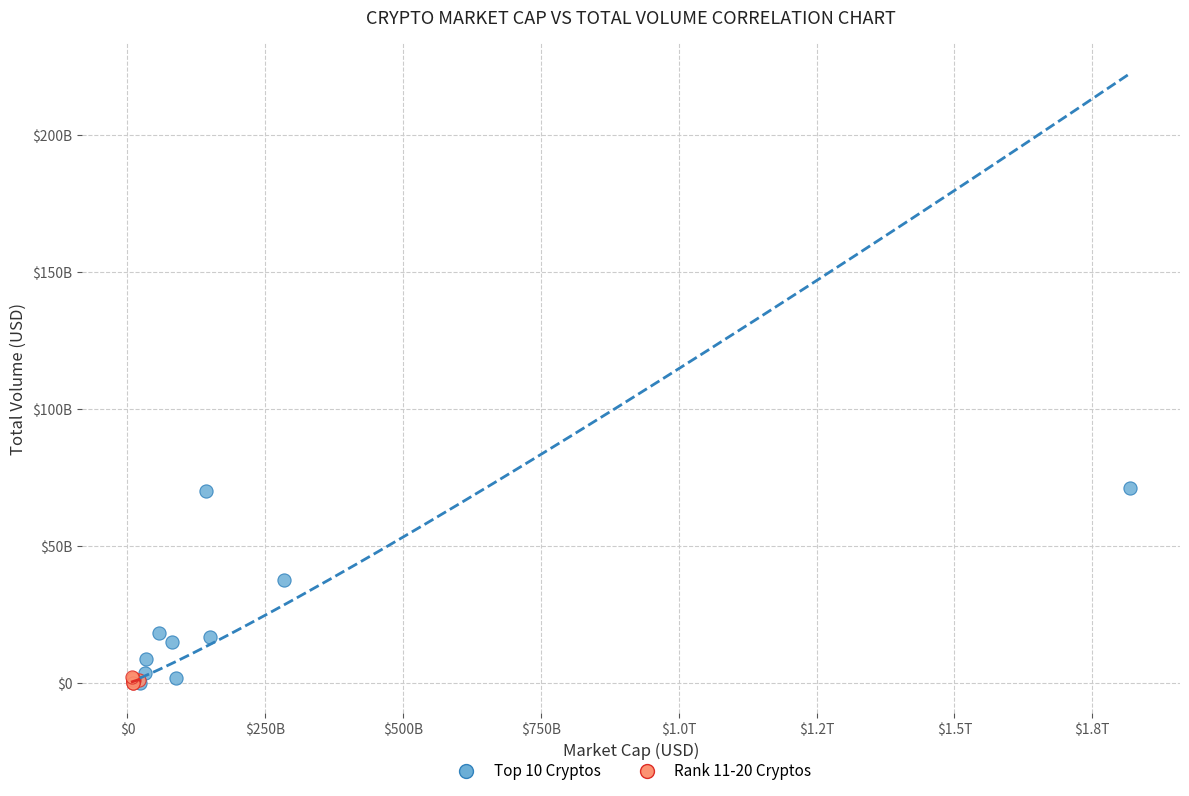

What are all the series names shown in the legend?

Top 10 Cryptos, Rank 11-20 Cryptos